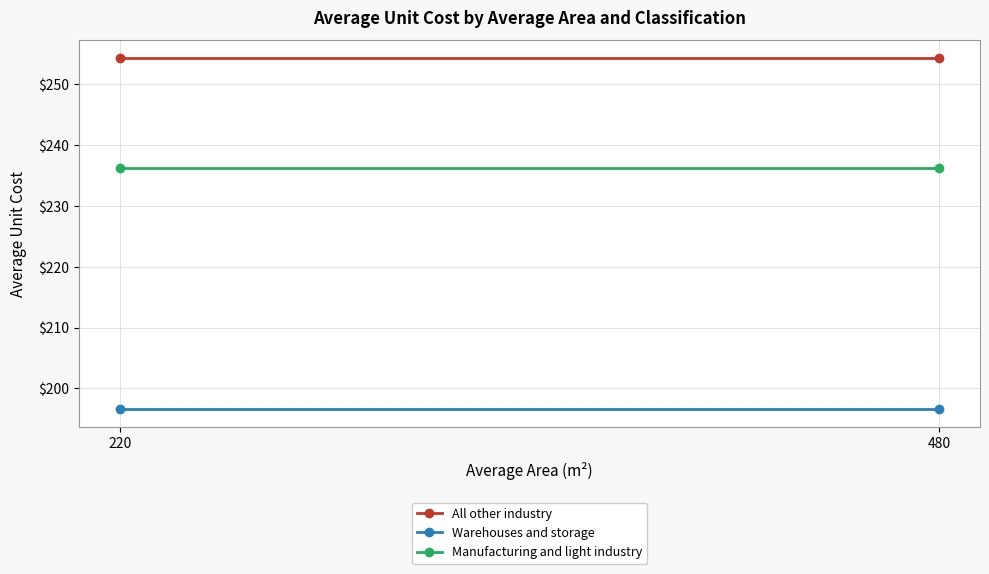

Reading right to left, what are all the values shown in this chart?

All other industry: 254.4	254.4
Warehouses and storage: 196.6	196.6
Manufacturing and light industry: 236.3	236.3